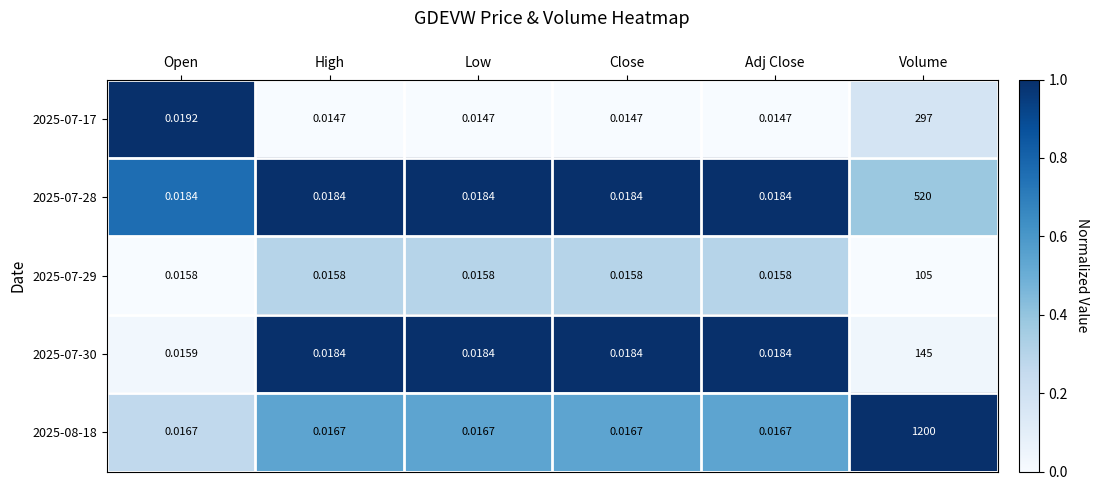

At which category is the sum across all series the highest?

Volume